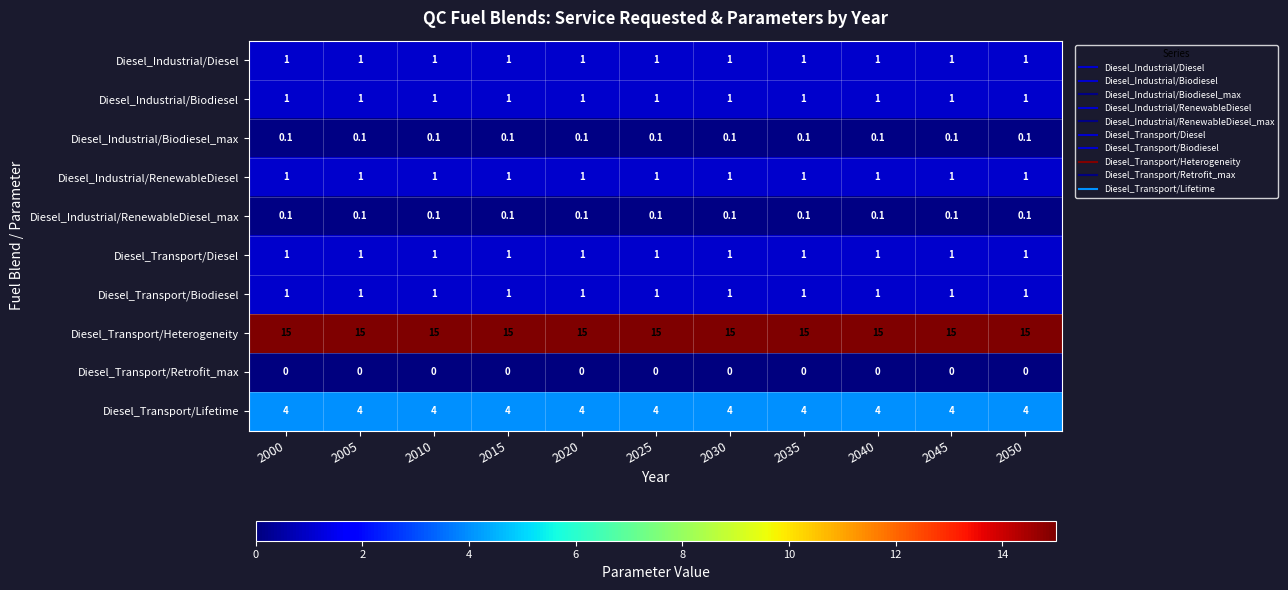

What is the difference between the highest and lowest values at 2005?

15.0